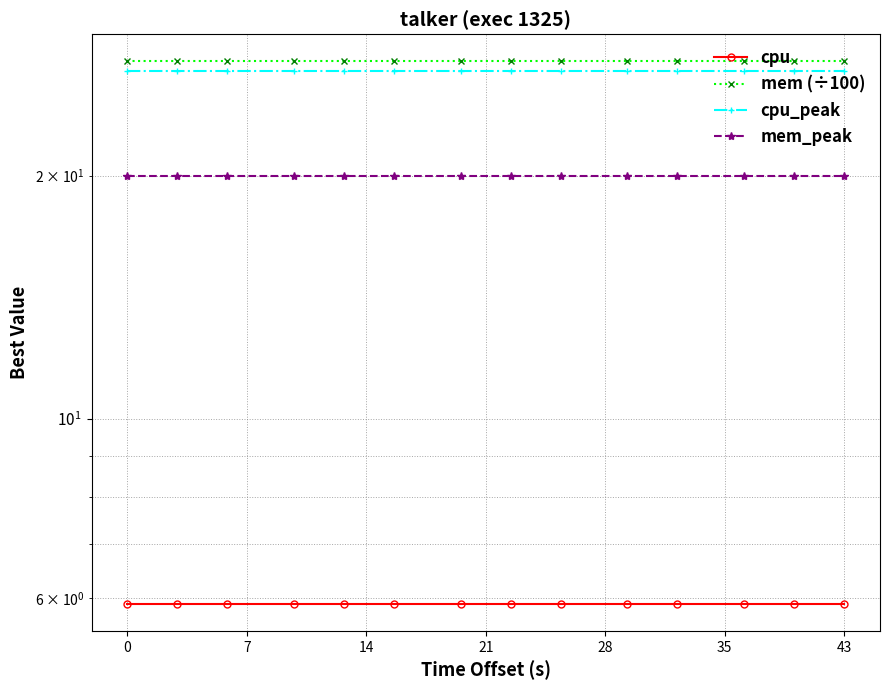

True or false: cpu has more than 2 points higher than both neighbors.

False